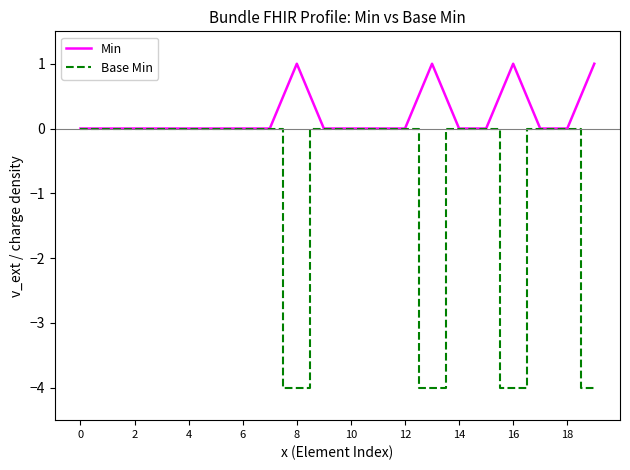

Count the Base Min values in the range 0 to 1.

16